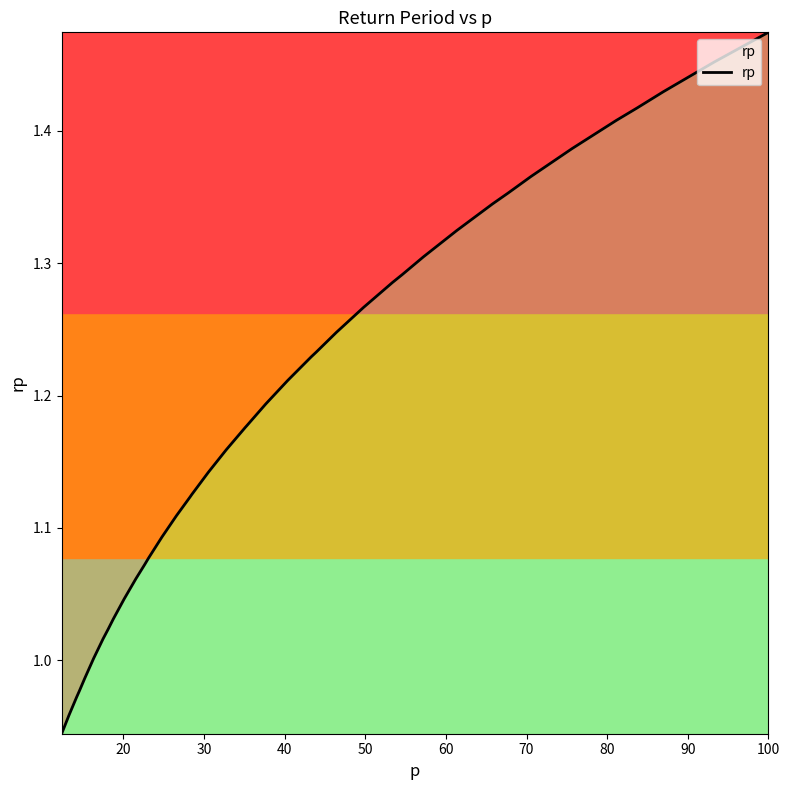

What is the difference between the maximum and minimum values?

0.5